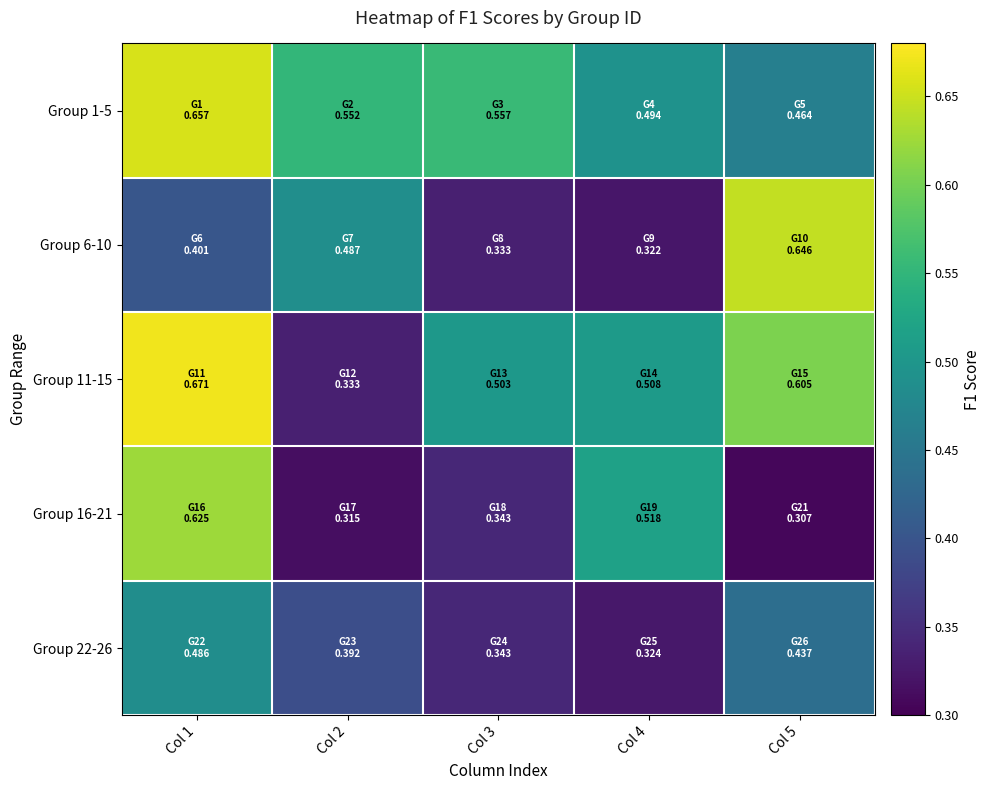

Which series has the largest range (max minus min)?

Group 11-15